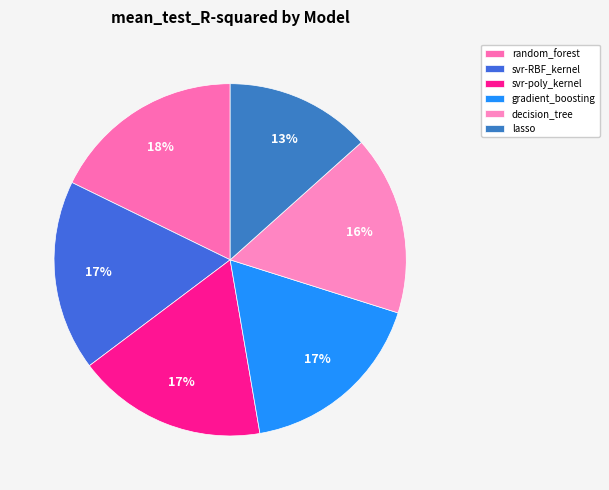

Which category has the smallest portion of the pie?

lasso